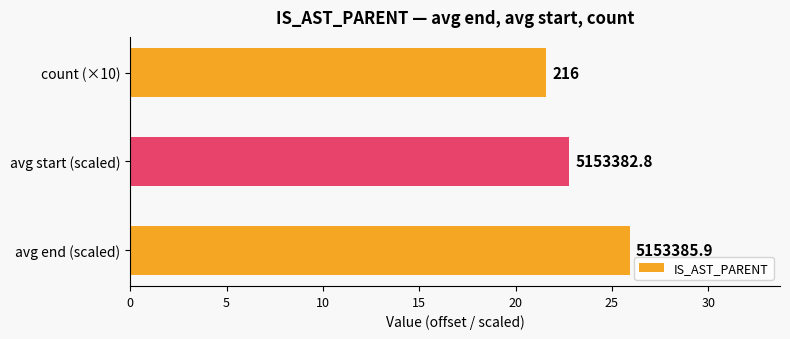

Count the values in the range 21 to 25.

2